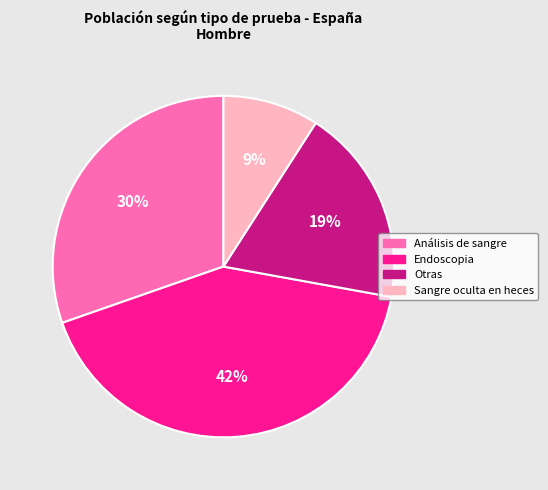

Is it true that Otras is 4% of the pie?

False